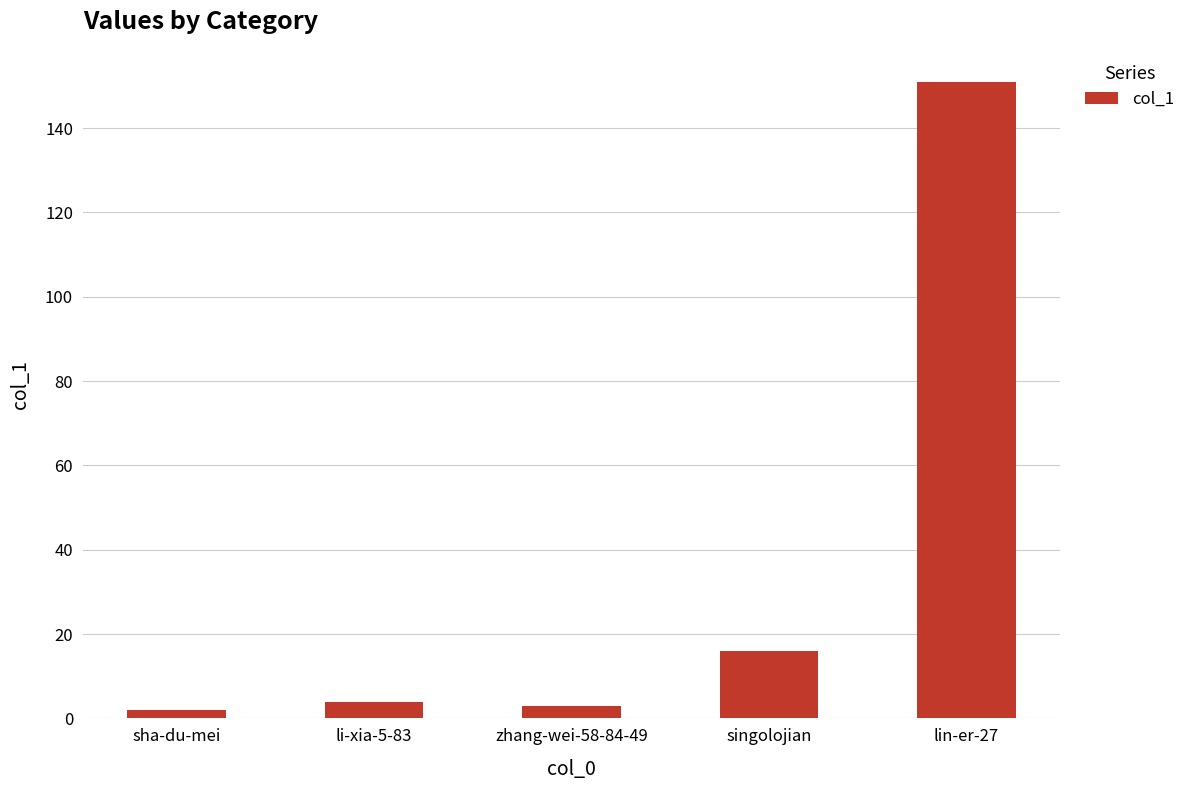

Where is the data nearest to the value 76?

singolojian